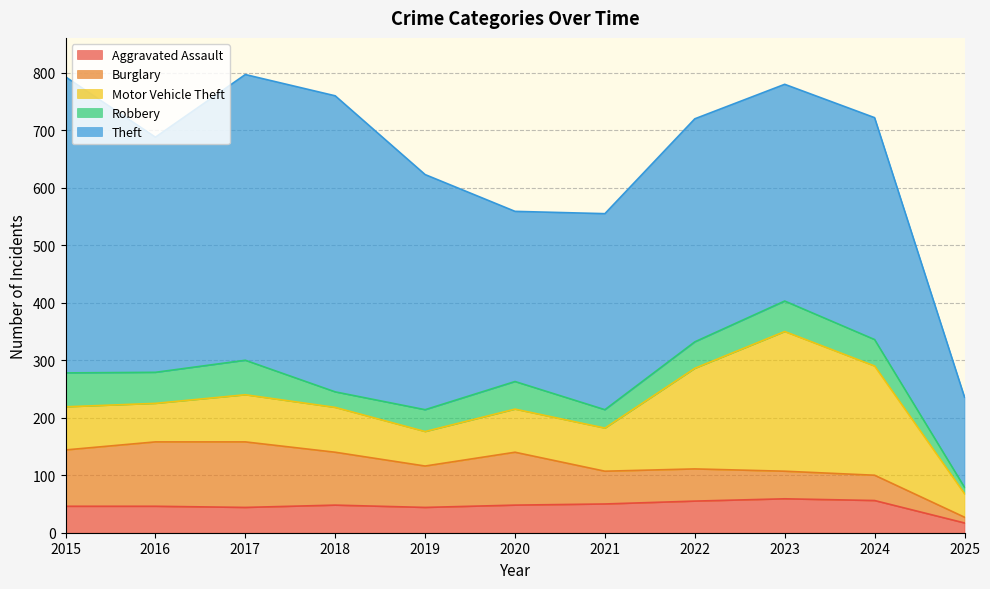

What is the spread (max minus min) of values at 2017?

453